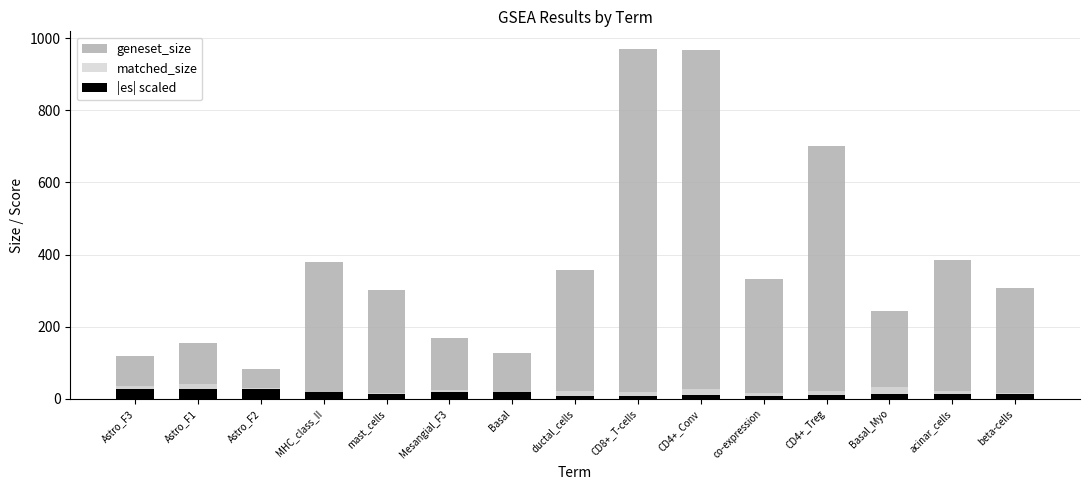

At which category is the sum across all series the highest?

CD4+_Conv